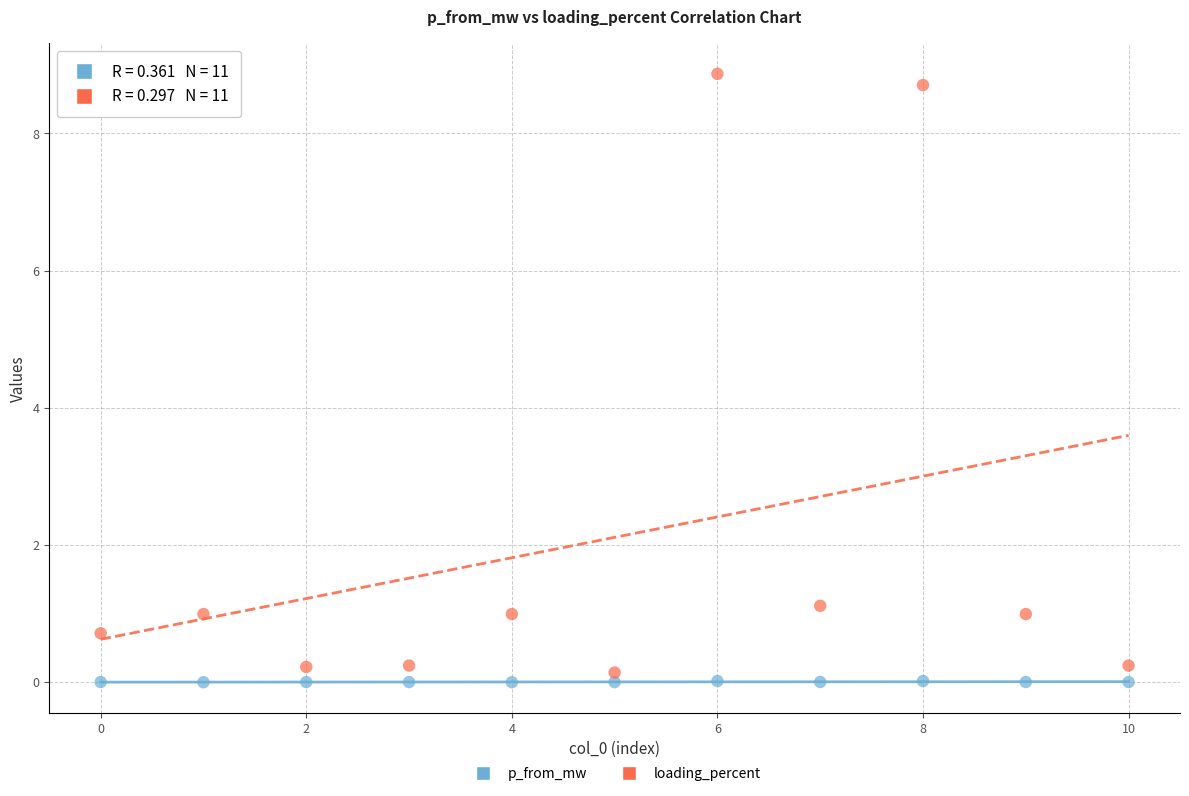

Across all data points, what is the range of Y values (max minus min)?

8.9